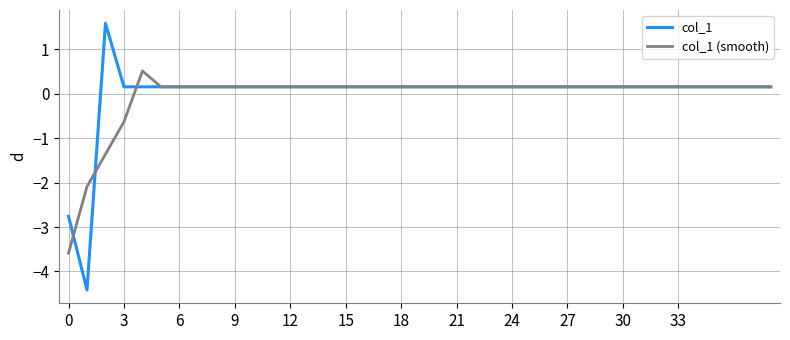

What is the sum of all col_1 (smooth) values?

-1.9